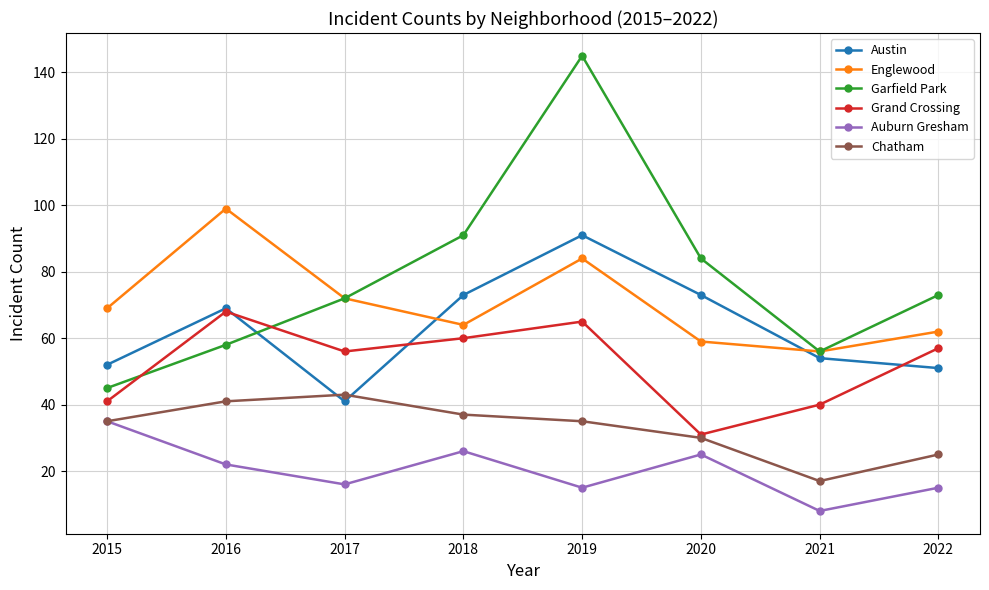

True or false: Chatham has more than 2 interior local peaks.

False